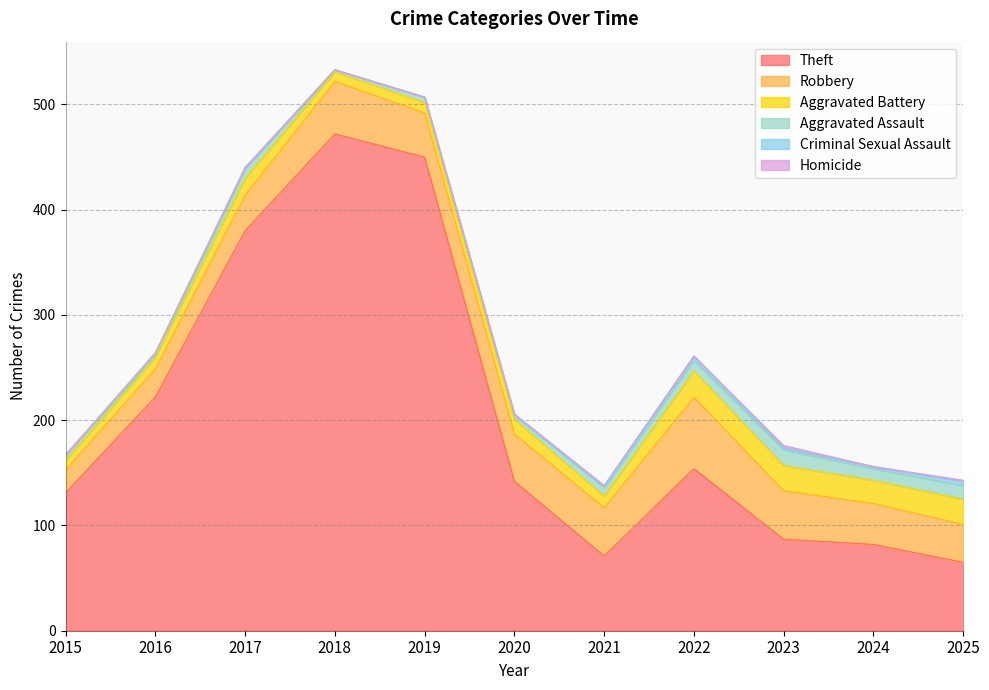

Does the chart display data point markers on the line(s)?

No